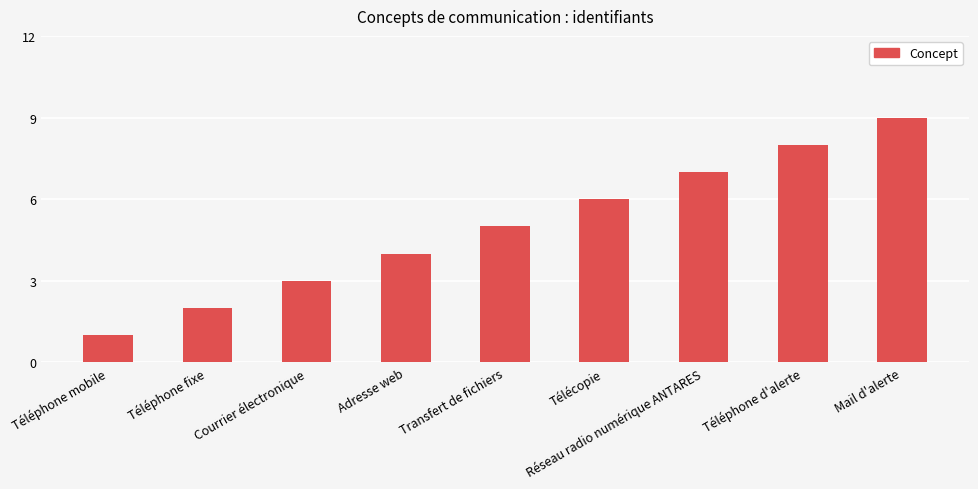

What value does the data have at Télécopie?

6